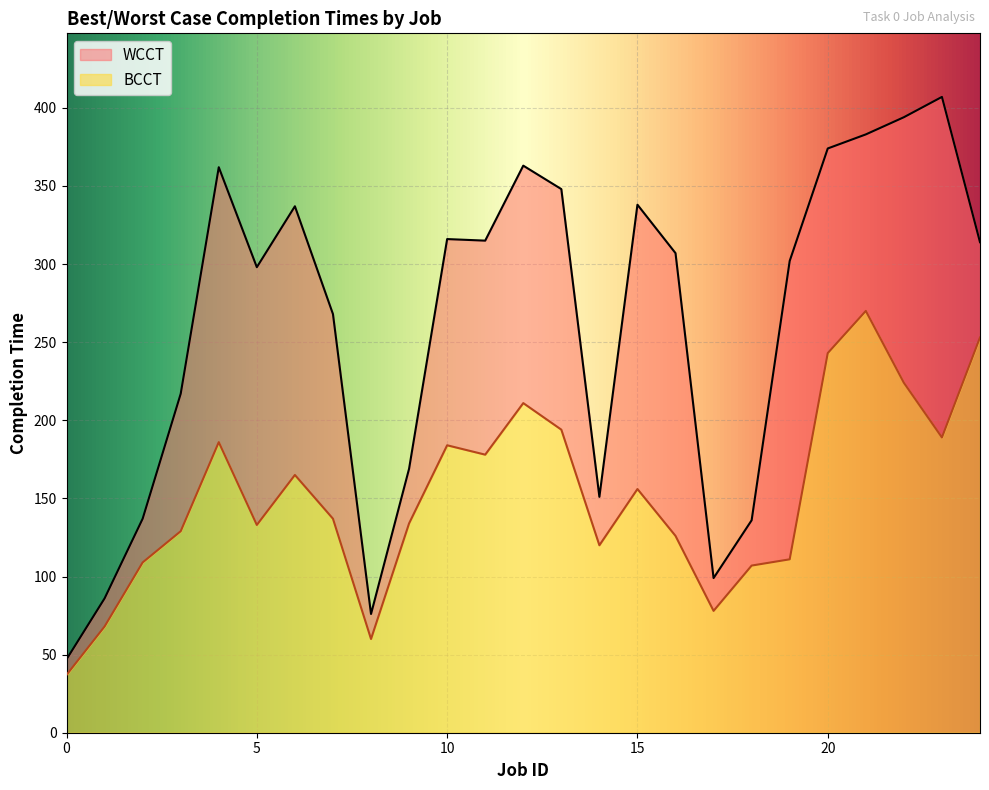

What are all the series names shown in the legend?

WCCT, BCCT